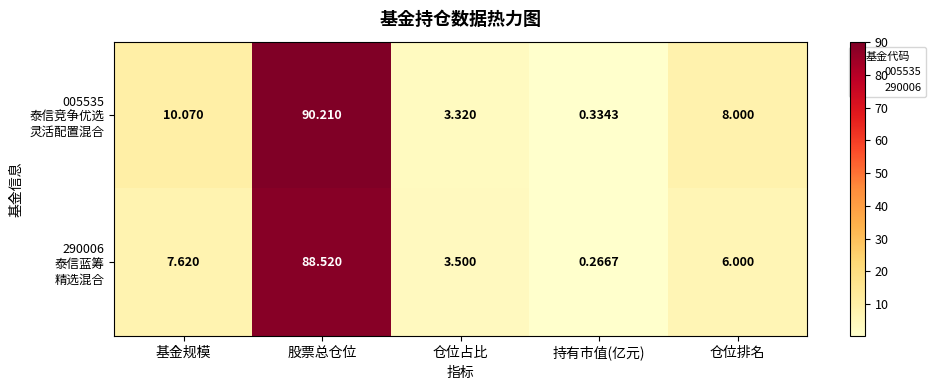

At which category is the sum across all series the highest?

股票总仓位